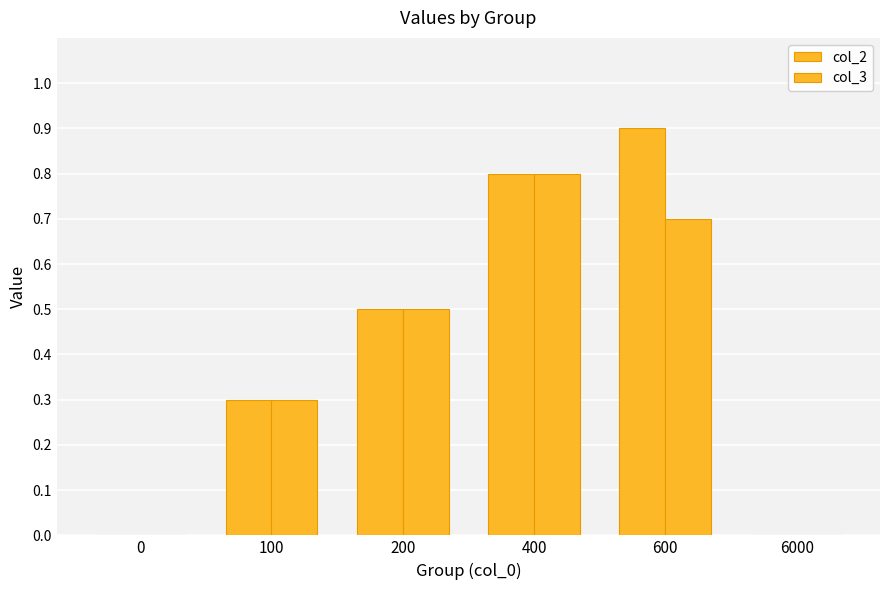

Reading right to left, list all the values displayed in this chart.

col_2: 6000=0.0	600=0.9	400=0.8	200=0.5	100=0.3	0=0.0
col_3: 6000=0.0	600=0.7	400=0.8	200=0.5	100=0.3	0=0.0